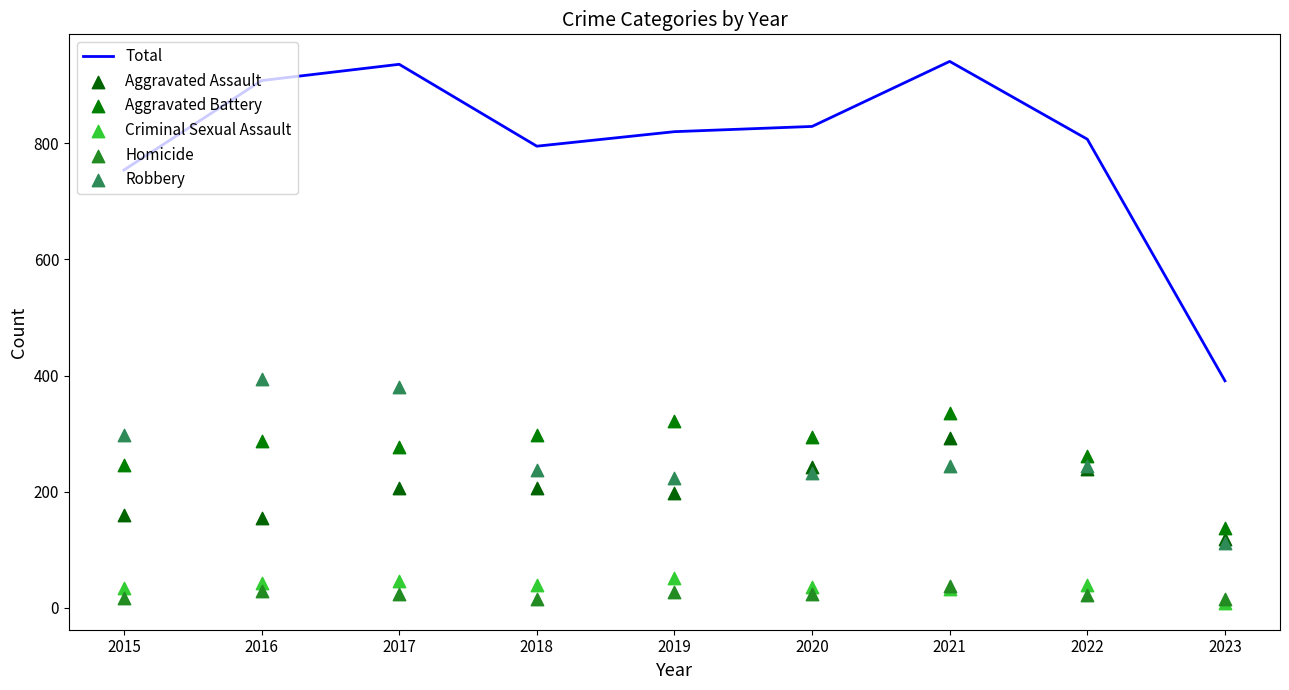

Is the value of Aggravated Battery at 2022 greater than the value of Aggravated Assault at 2023?

Yes